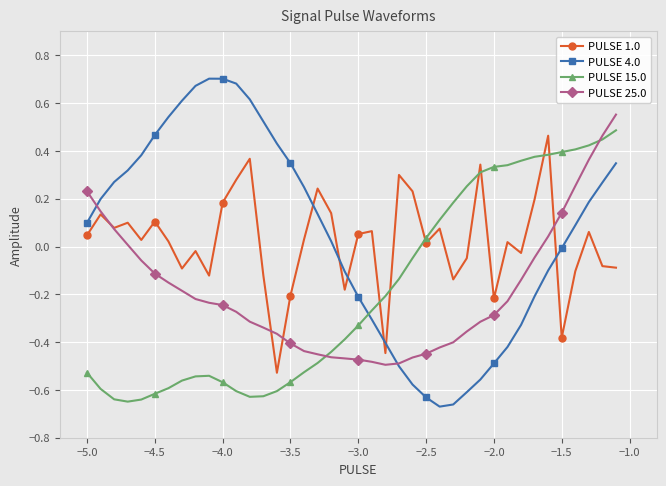

Which series has the largest total across all categories?

PULSE 4.0